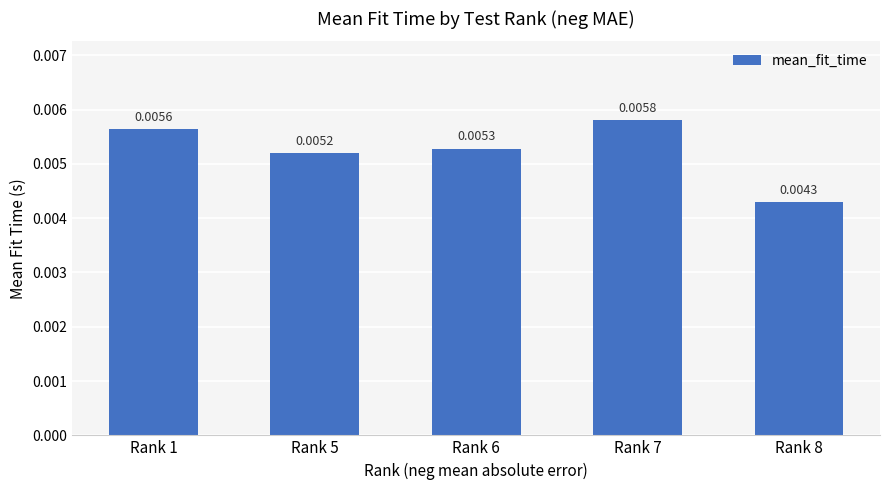

List the labels in order of value, smallest first.

Rank 8, Rank 5, Rank 6, Rank 1, Rank 7